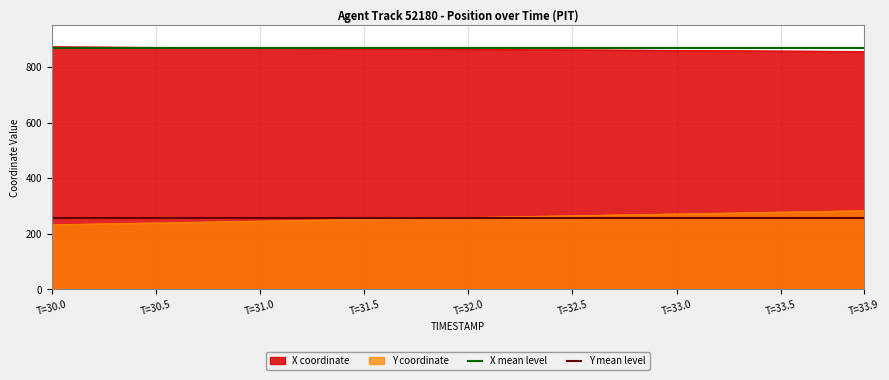

True or false: Y coordinate has a value of 115.0 at T=31.0.

False